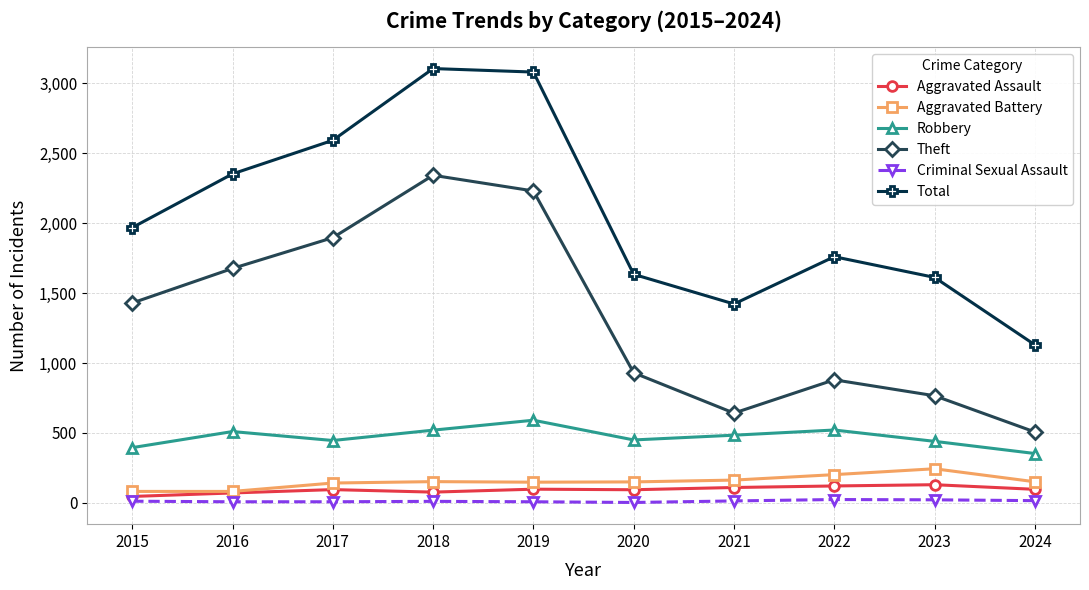

What is the maximum value shown in the chart?

3105